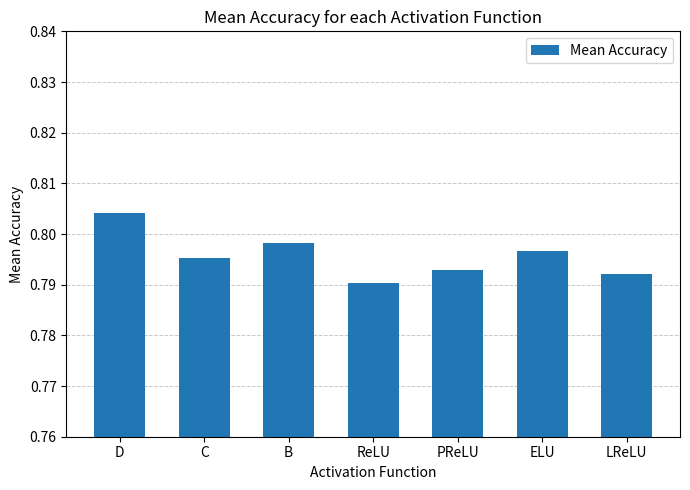

The value at ReLU is 0.4. True or false?

False